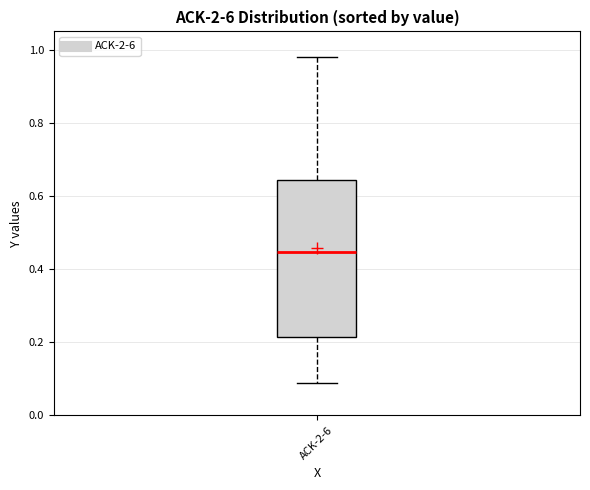

Transcribe this box plot: give where the median line is, the range the box spans, and where the two whiskers end, as read against the y-axis. The values are not printed on the chart, so give them approximately, as read against the axis.

median 0.44, box 0.22 to 0.64, whiskers 0.08 to 0.98